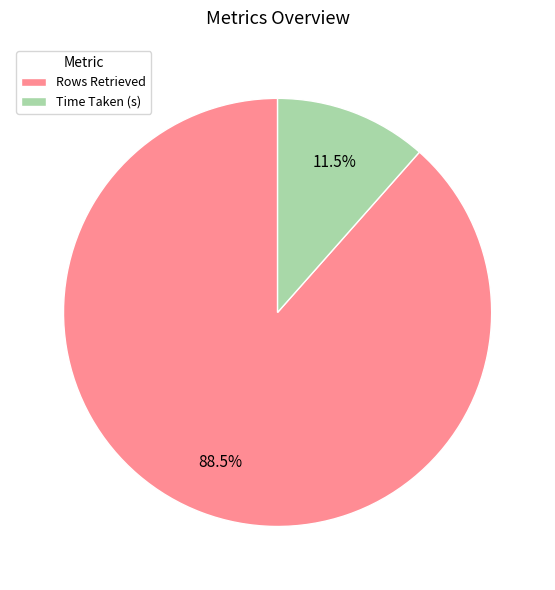

How much of the chart is everything except Rows Retrieved?

11.5%